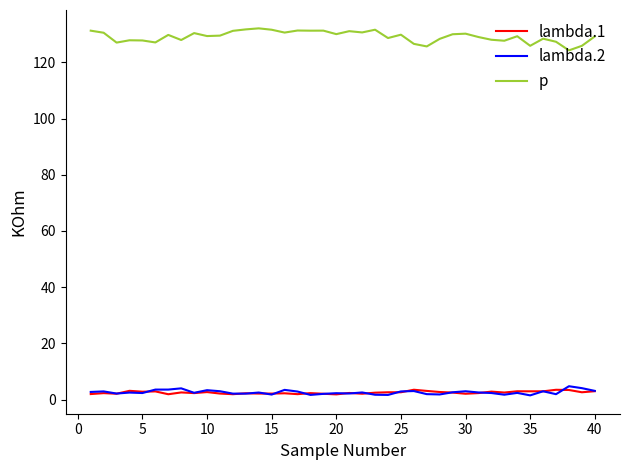

What is the highest value of the lambda.1 series?

3.5